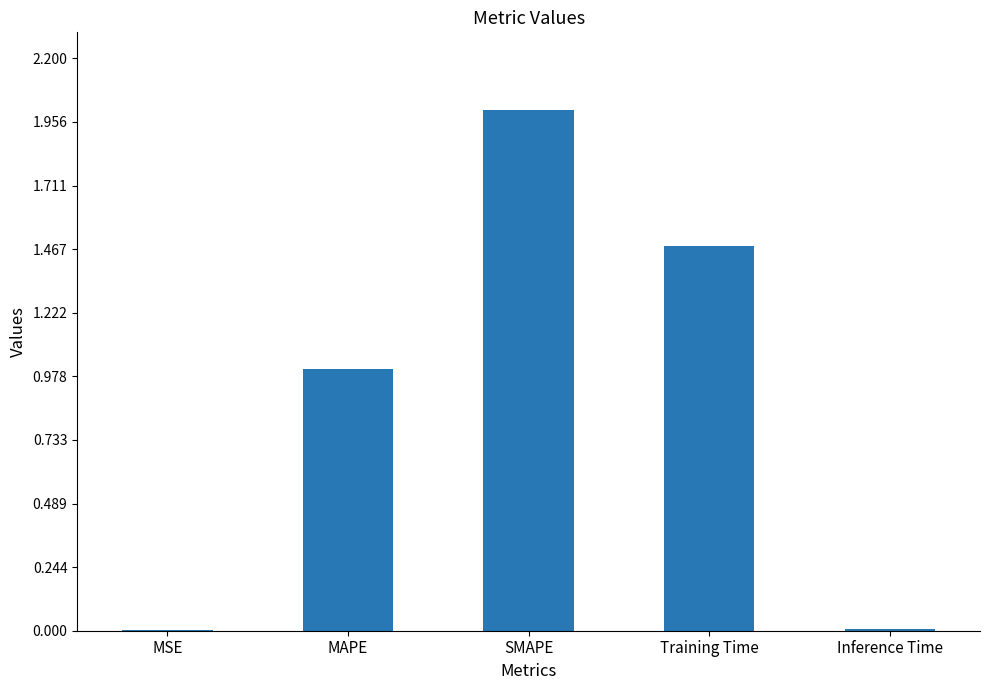

What is the sum of all values?

4.5